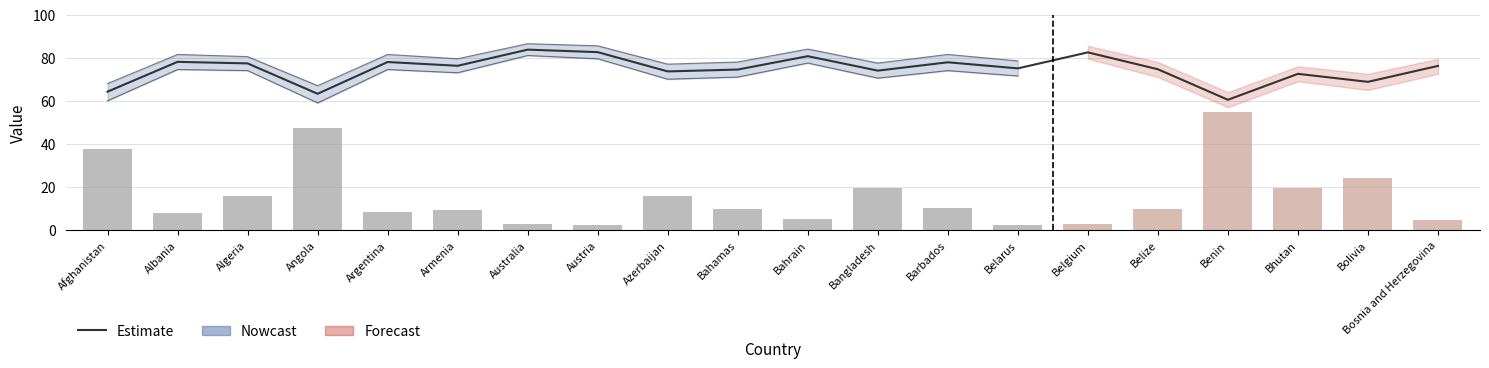

What is the difference between the second highest and minimum values in the Estimate series?

22.1